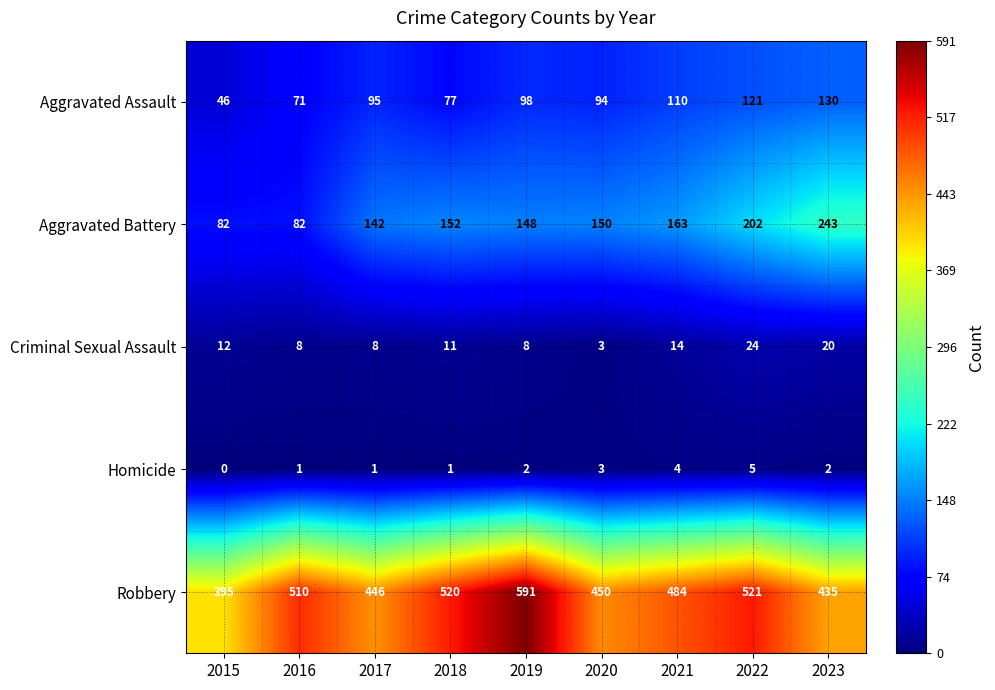

Which series has the widest spread of values?

Robbery